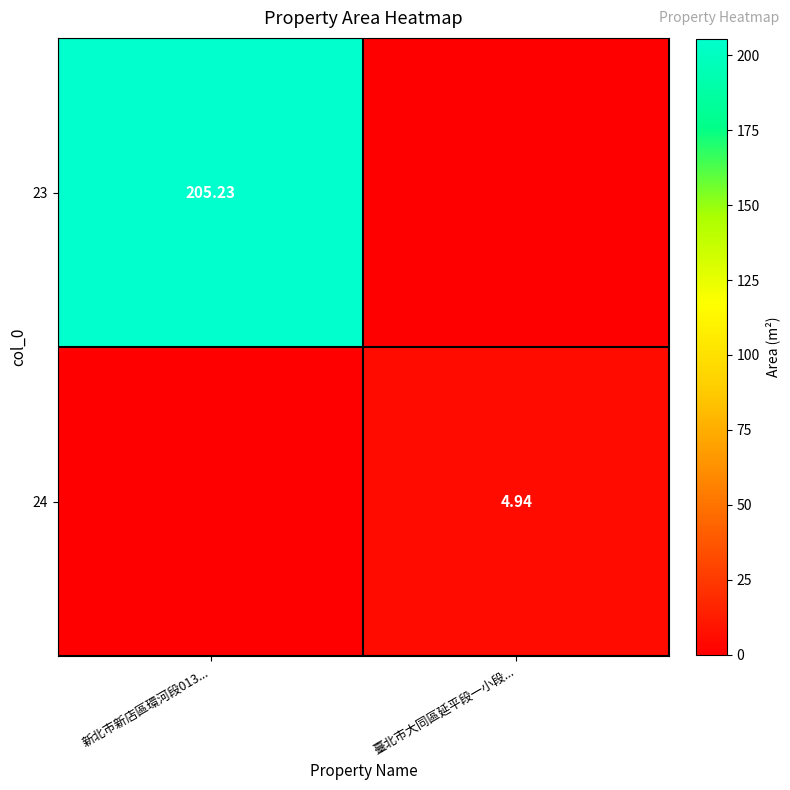

Is the value of 23 at 新北市新店區環河段013... greater than the value of 24 at 臺北市大同區延平段一小段...?

Yes